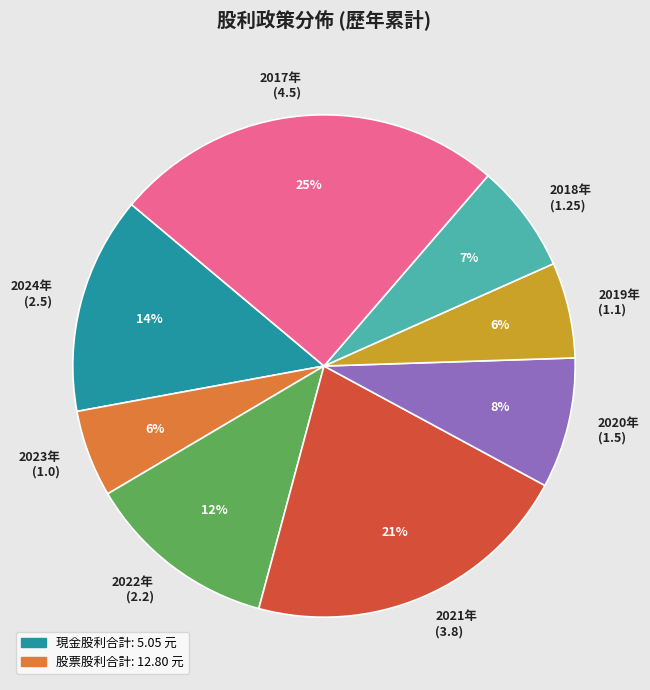

To the nearest percent, what is the average slice percentage?

12%